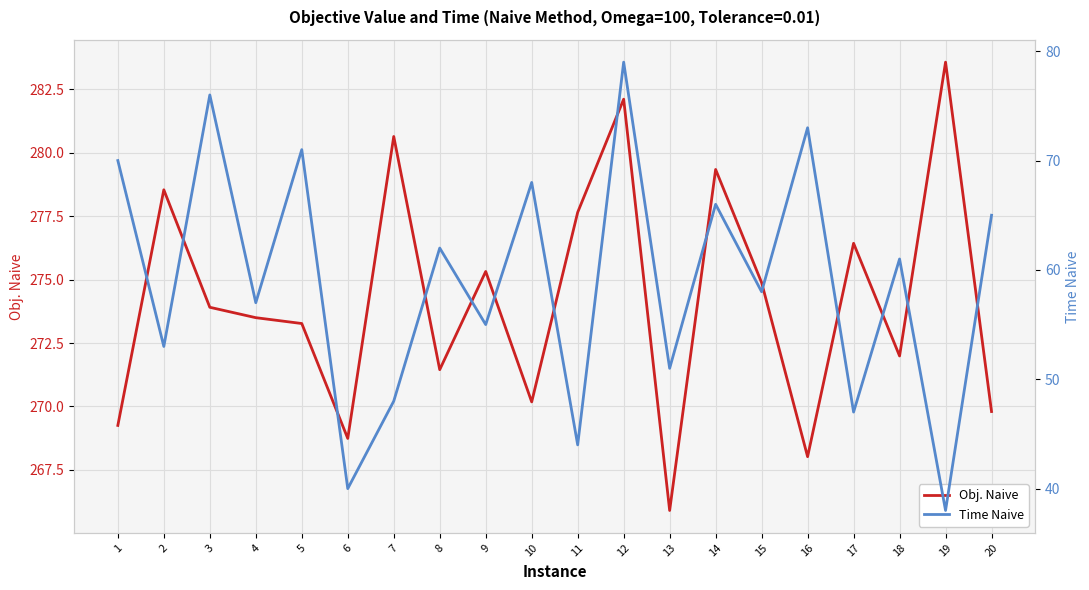

What is the total value across all series at 6?

308.7